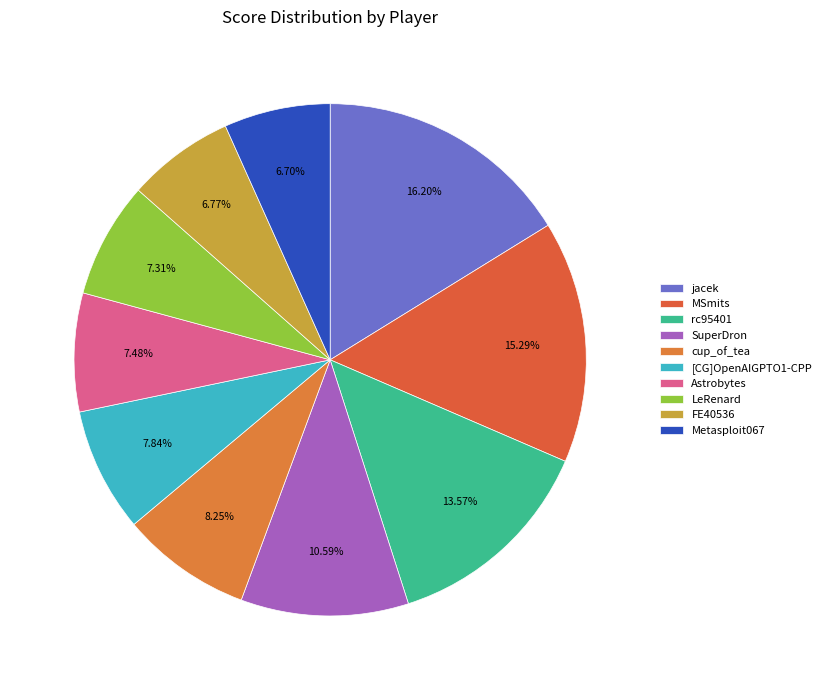

Combined, do Metasploit067 and cup_of_tea account for over 50%?

No